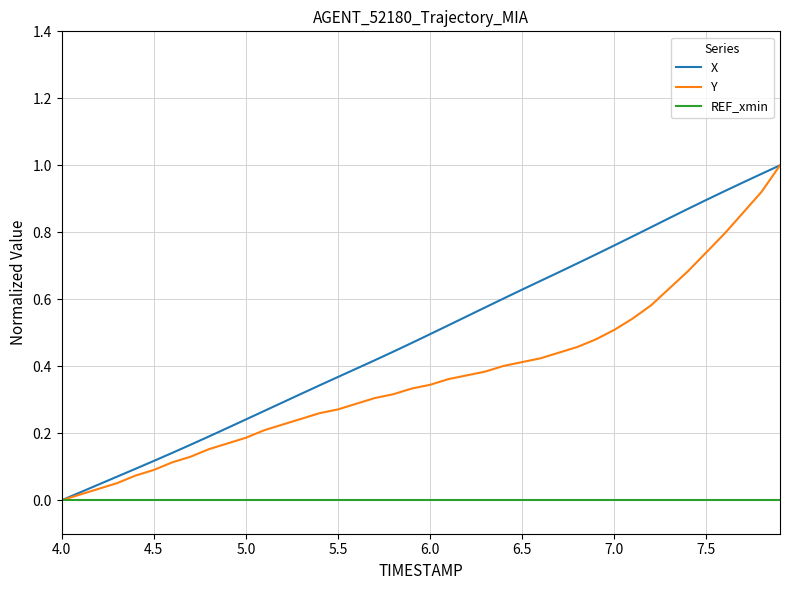

Rank the series by their average value, from lowest to highest.

REF_xmin, Y, X